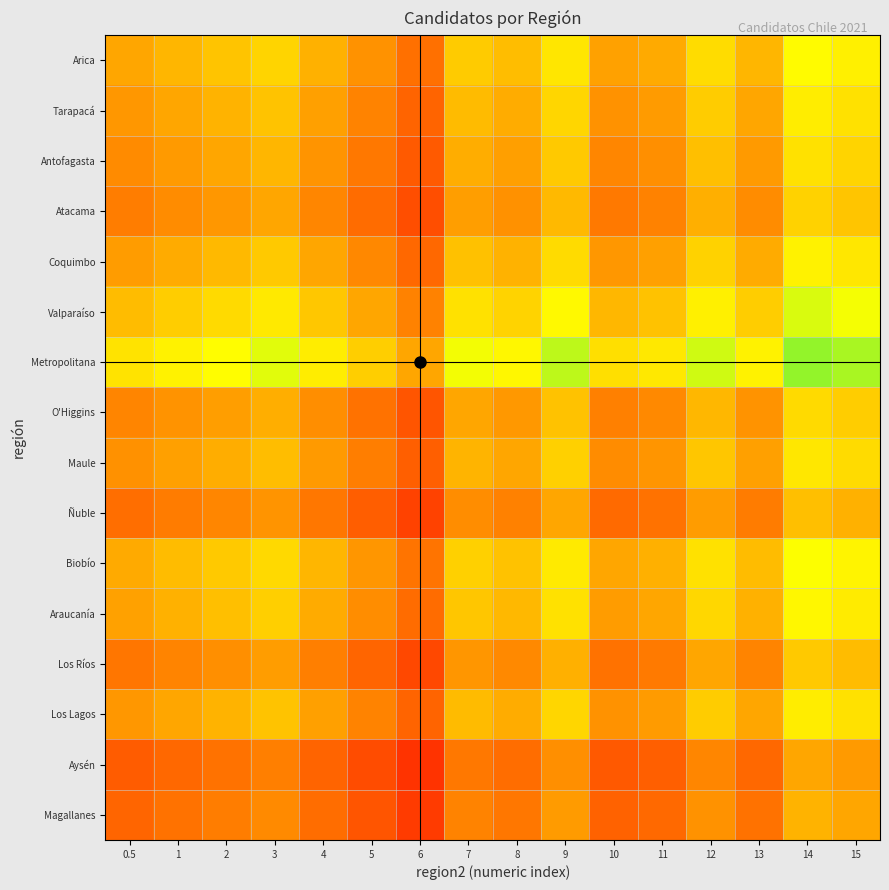

What is the difference between the highest and lowest values at 13?

0.4